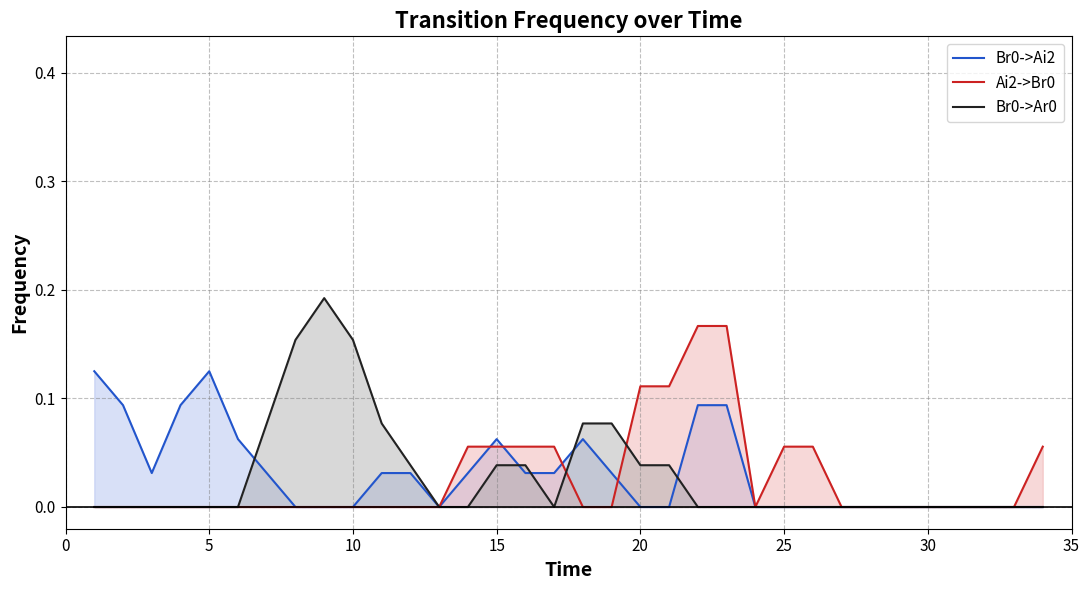

How many data points in Br0->Ar0 are less than 0?

16